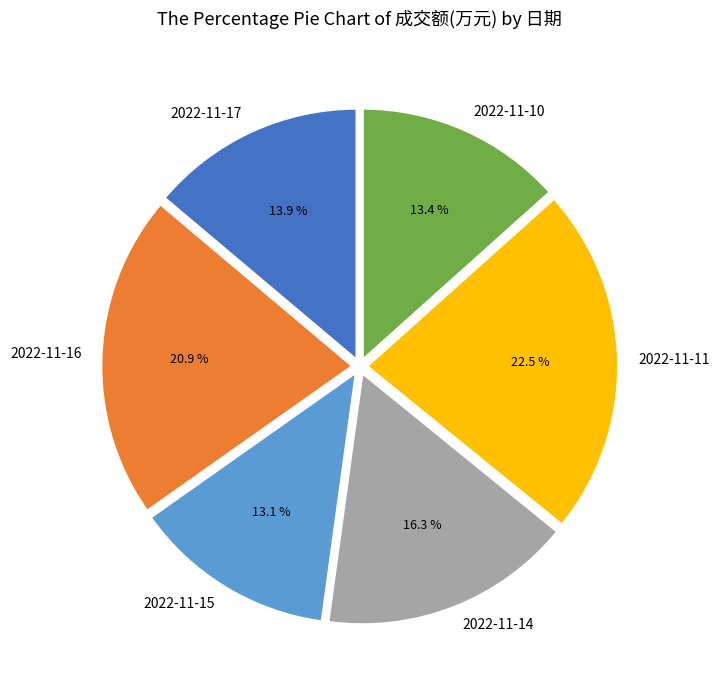

To the nearest percent, what portion does 2022-11-10 represent?

13%